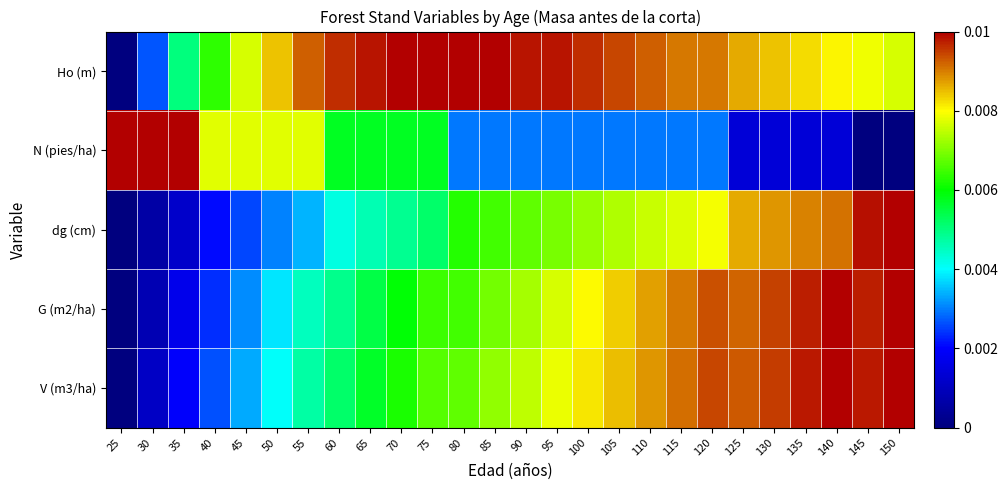

Rank the series by their maximum value, from highest to lowest.

Ho (m), N (pies/ha), dg (cm), G (m2/ha), V (m3/ha)